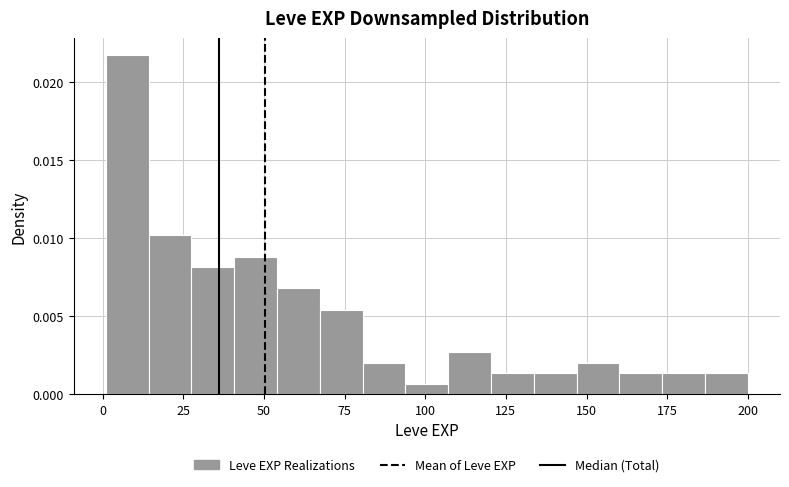

Around what value on the x-axis is the tallest bar? Give the approximate position of its centre, as read against the axis.

10